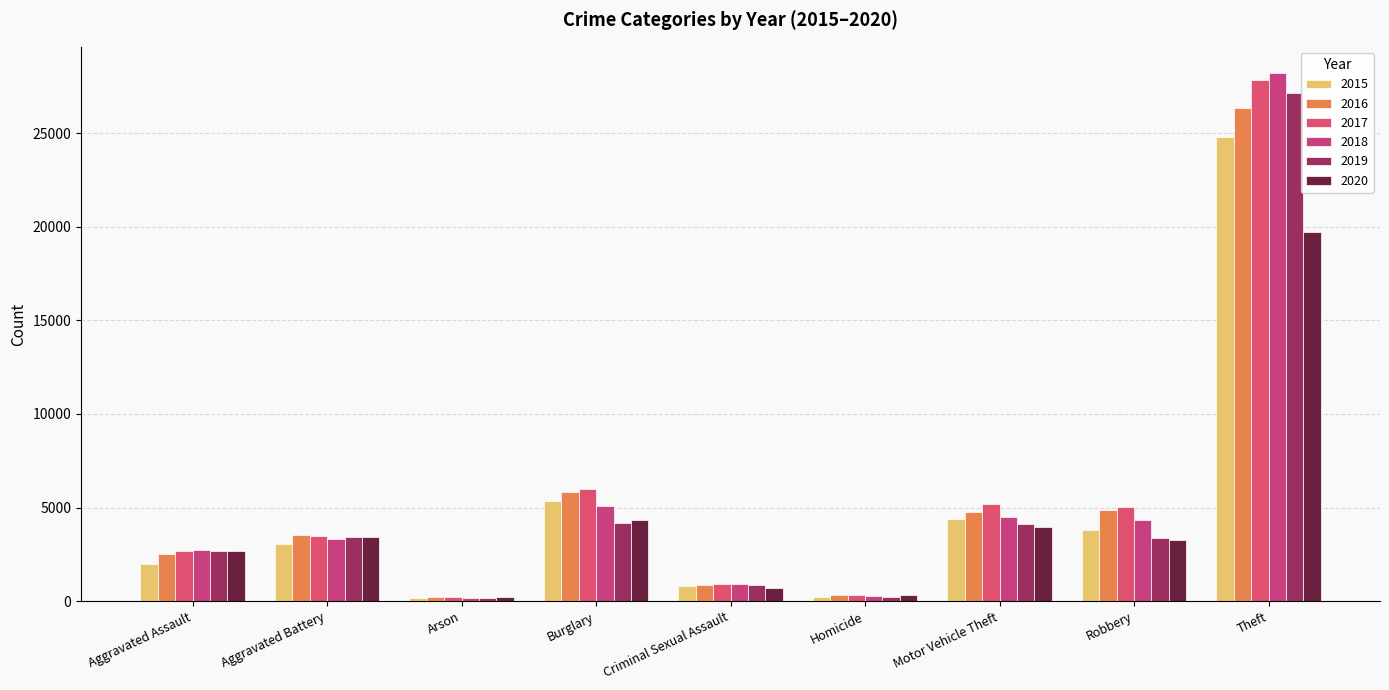

At which label is 2017 closest to 14035?

Burglary